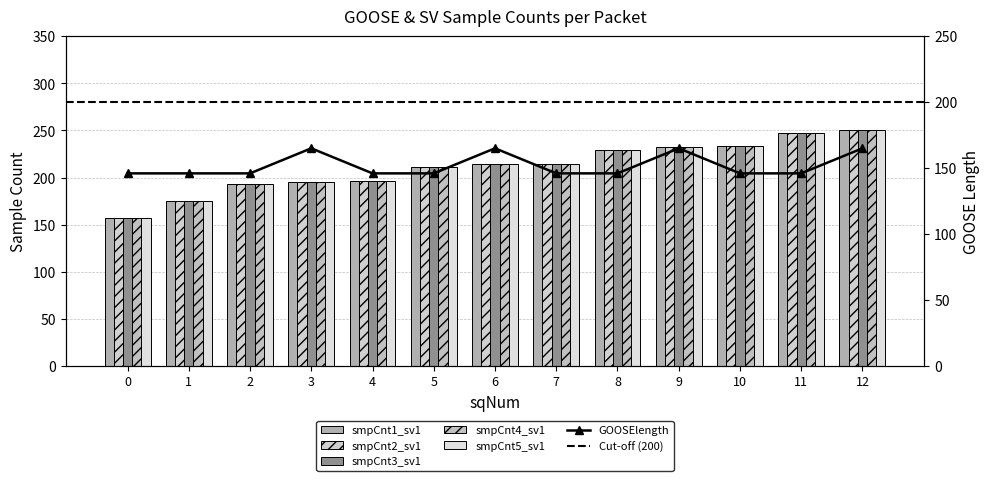

What is the approximate value of smpCnt2_sv1 at 6, to the nearest 5?

215